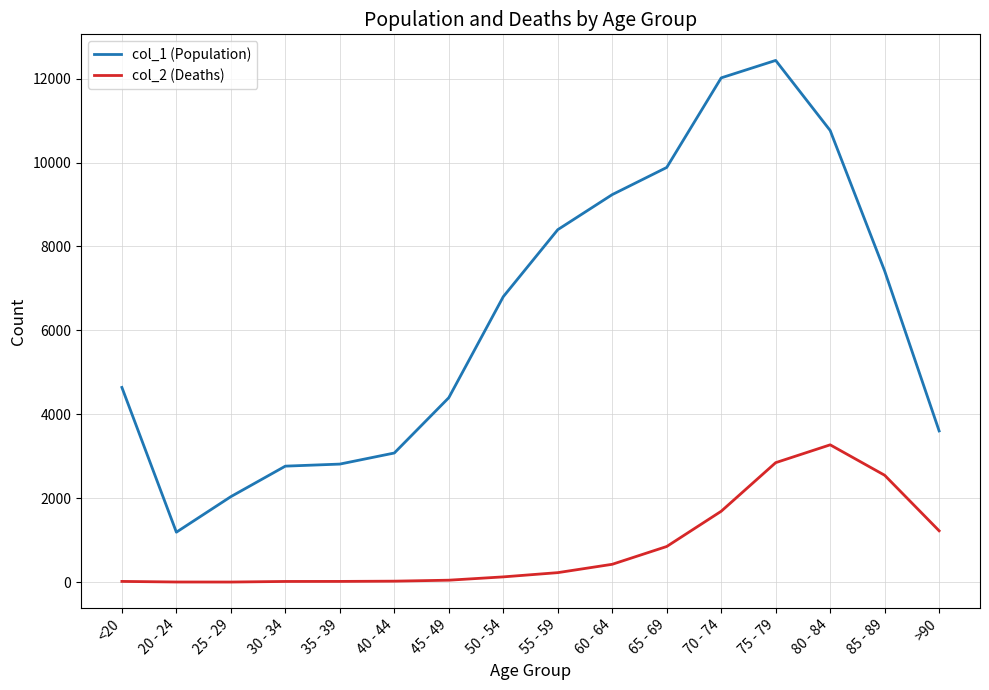

The col_2 (Deaths) series shows 2848 at 75 - 79. True or false?

True